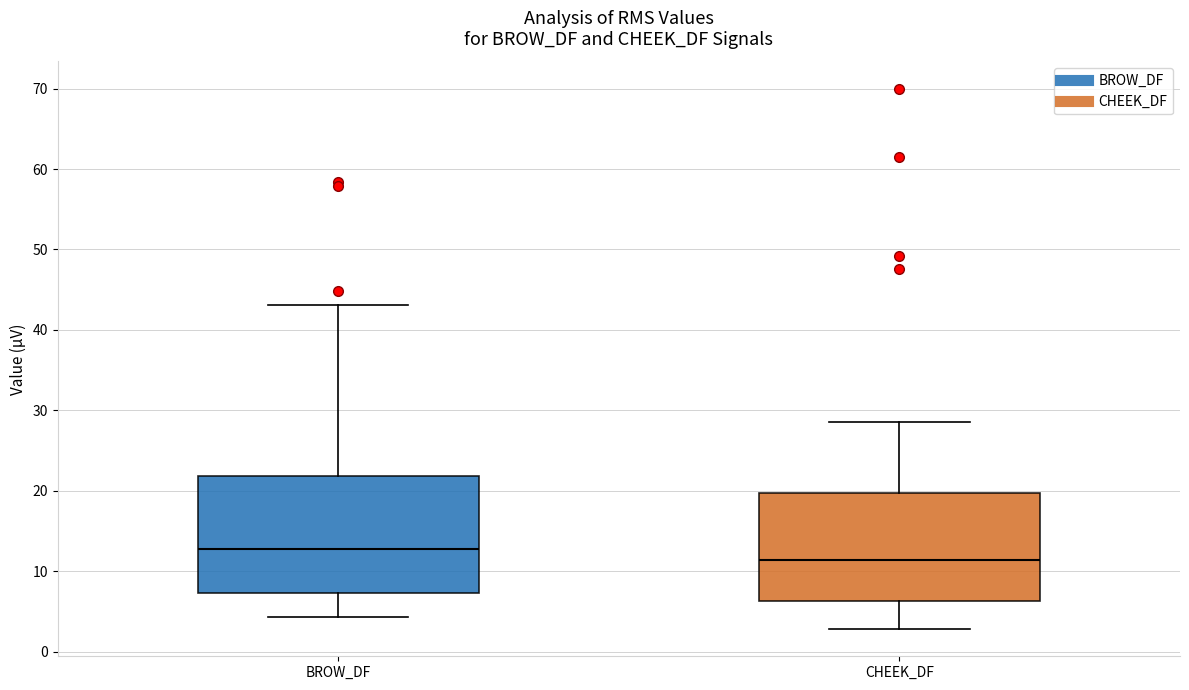

Comparing the boxes themselves (not the whiskers), which one is the tallest?

BROW_DF